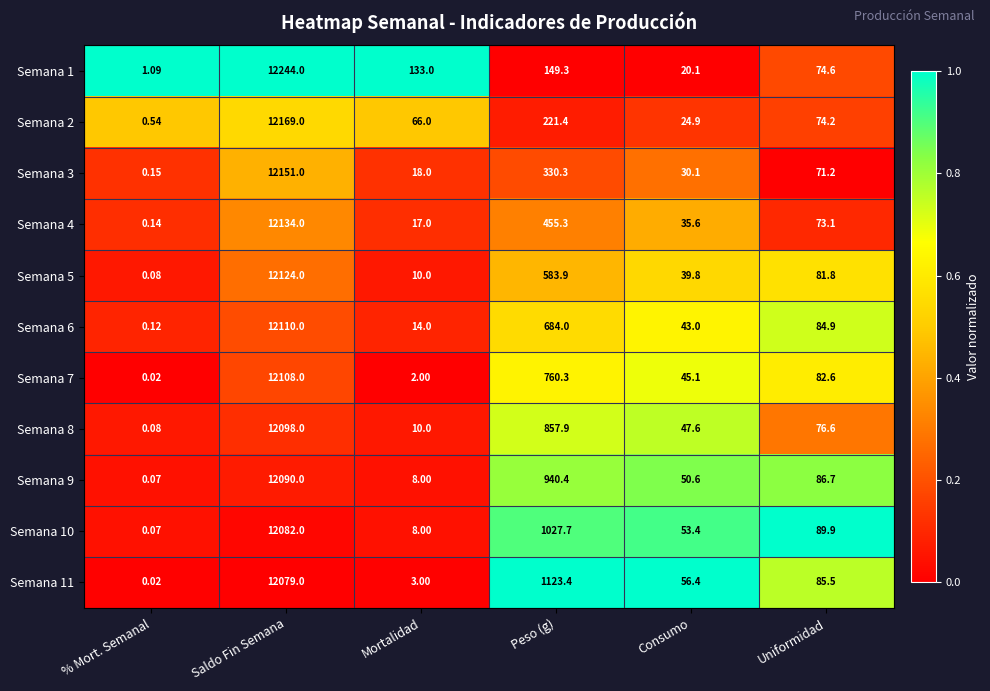

What is the greatest value displayed?

12244.0